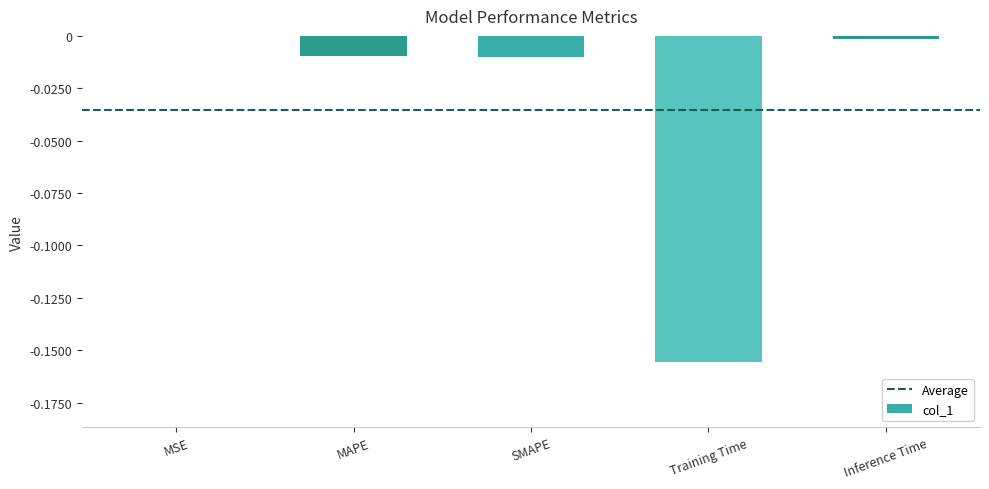

The value at Inference Time is -0.0. True or false?

True